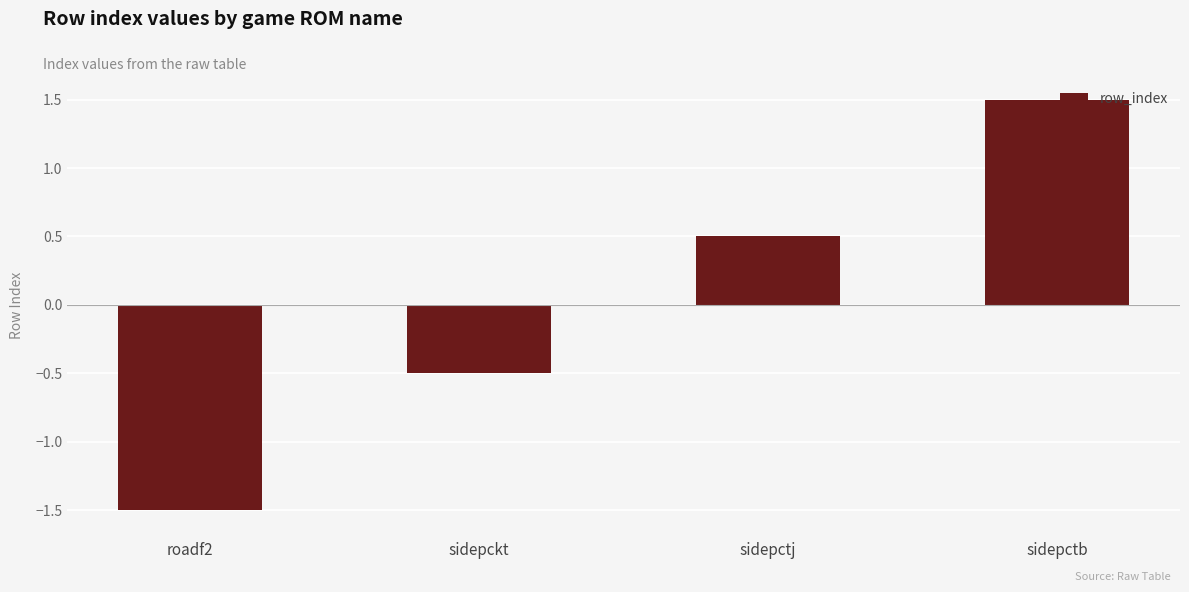

Are the bars grouped side by side (vs. stacked)?

No